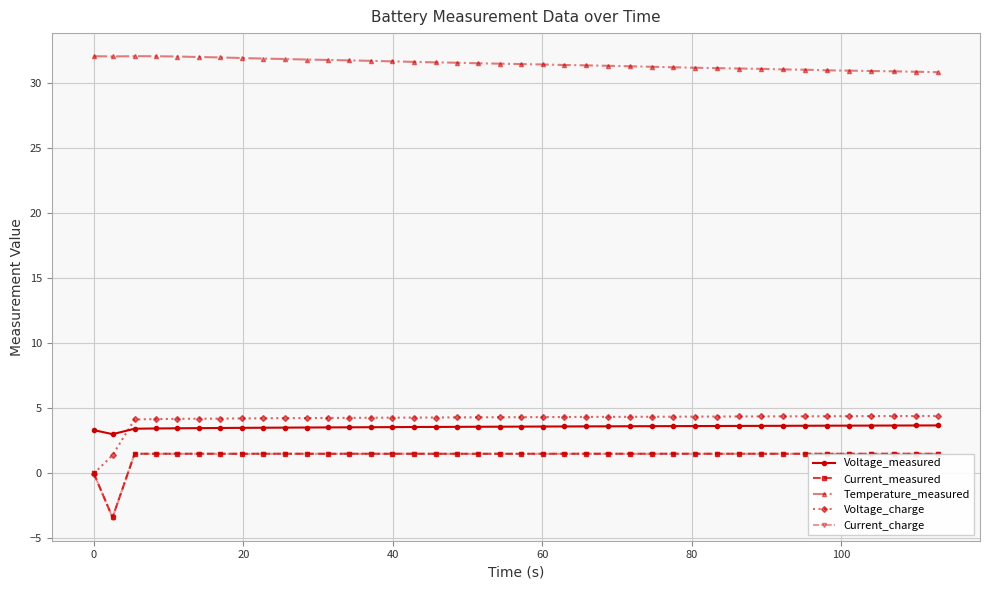

At how many categories does at least one series exceed 26?

40